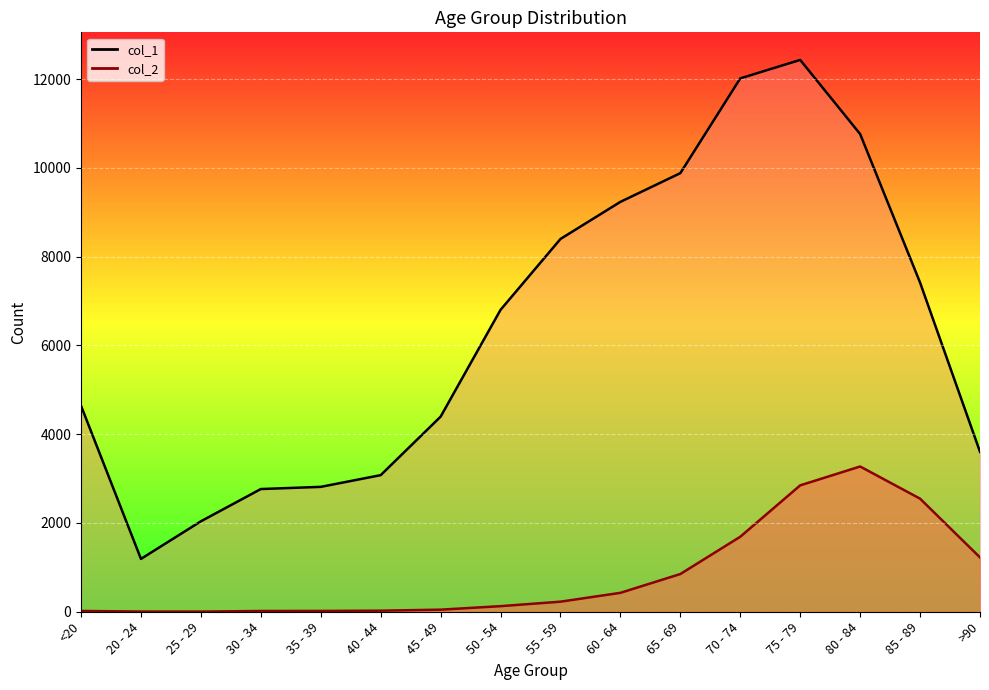

What position from the left is 50 - 54?

8